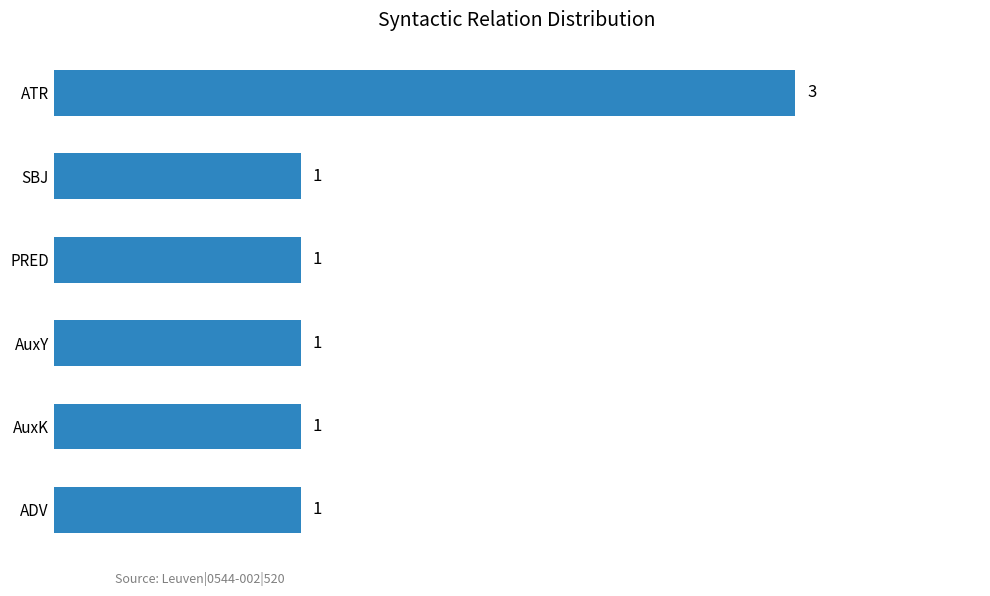

Is it true that the value at SBJ is 1?

True